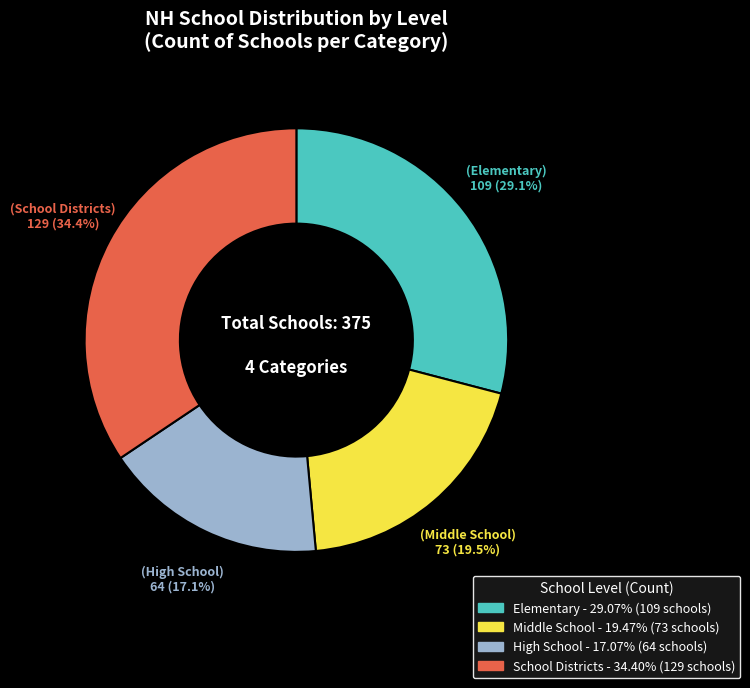

How many slices are in this pie chart?

4